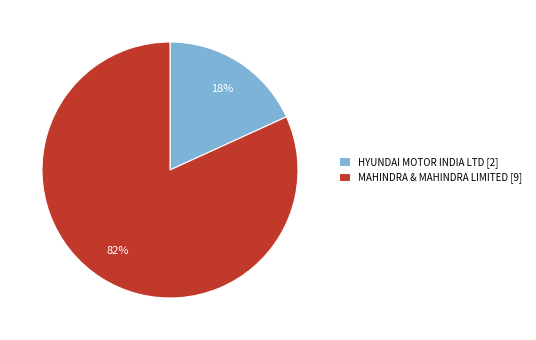

Rank the categories by value from lowest to highest.

HYUNDAI MOTOR INDIA LTD [2], MAHINDRA & MAHINDRA LIMITED [9]